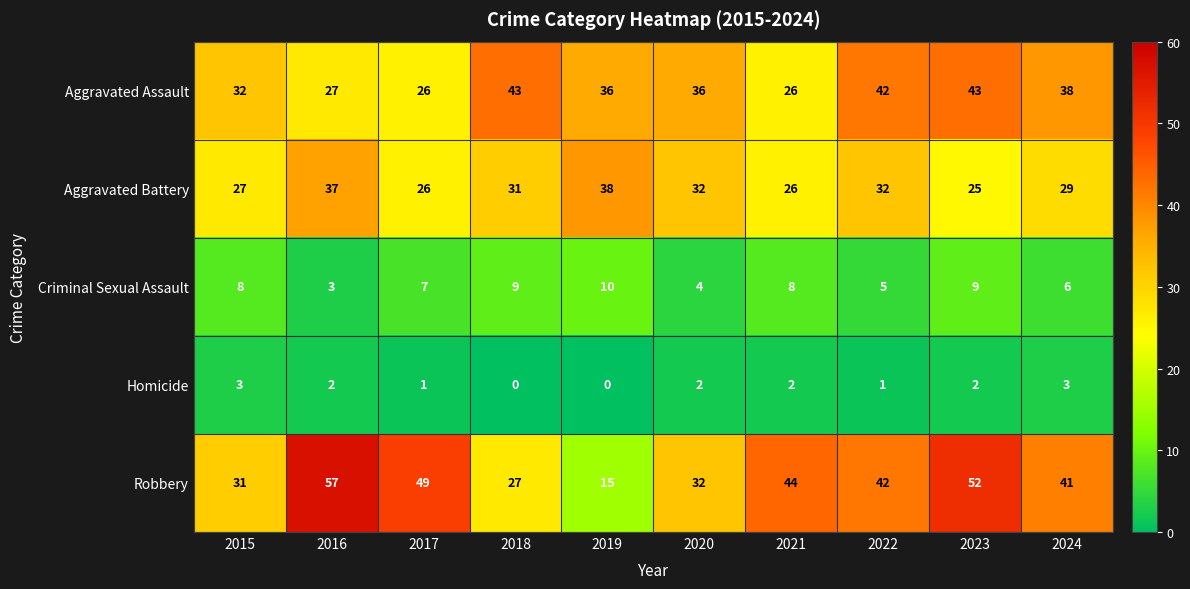

The value of Aggravated Battery at 2018 is 31. True or false?

True